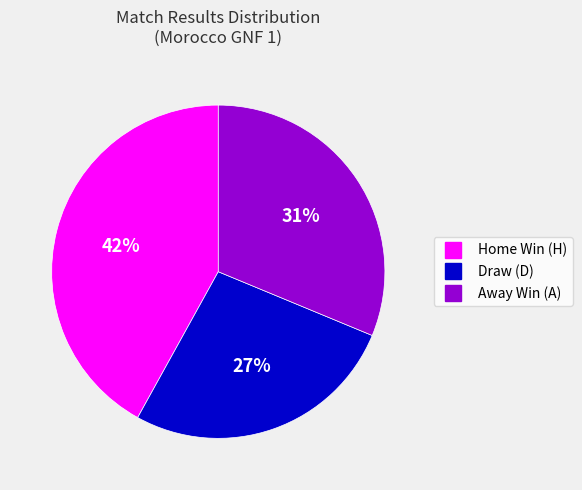

To the nearest percent, what is the average slice percentage?

33%